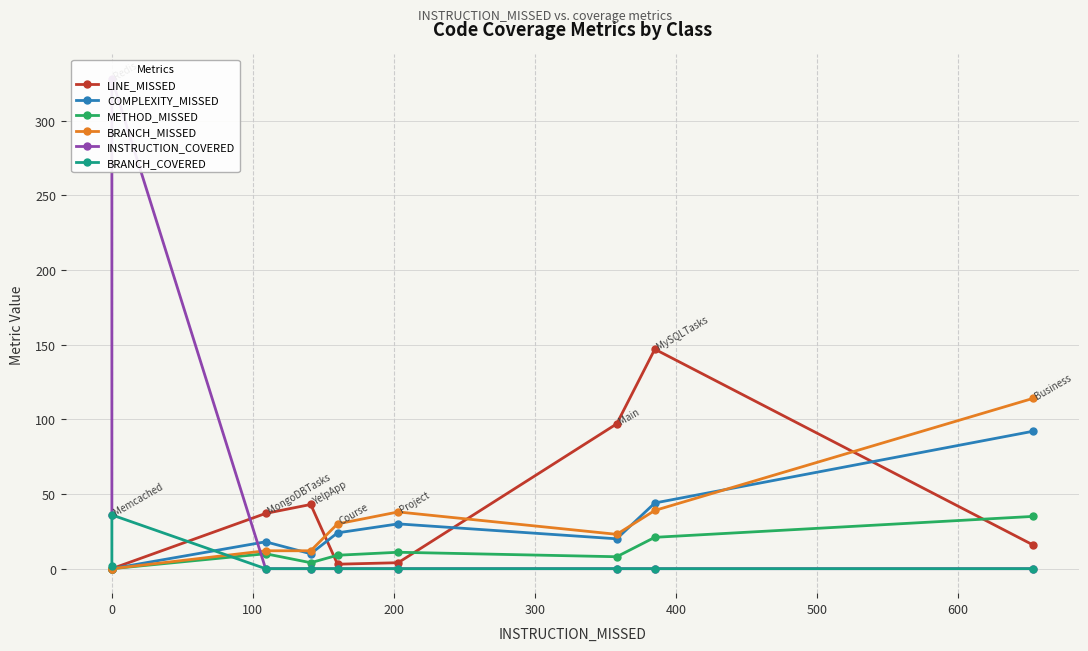

Reading left to right, transcribe all the data shown in this chart.

LINE_MISSED: 0	0	37	43	3	4	97	147	16
COMPLEXITY_MISSED: 0	0	18	10	24	30	20	44	92
METHOD_MISSED: 0	0	10	4	9	11	8	21	35
BRANCH_MISSED: 0	0	12	12	30	38	23	39	114
INSTRUCTION_COVERED: 36	328	0	0	0	0	0	0	0
BRANCH_COVERED: 2	36	0	0	0	0	0	0	0